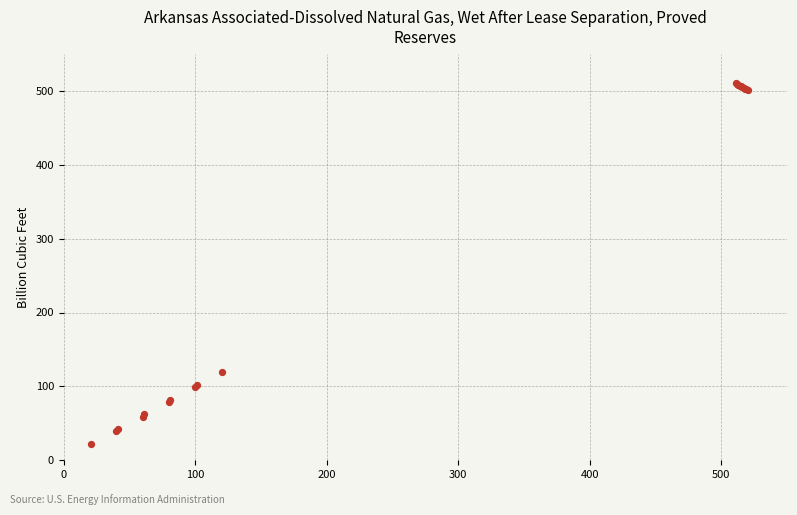

What Y value in the scatter plot is closest to 266?

119.0